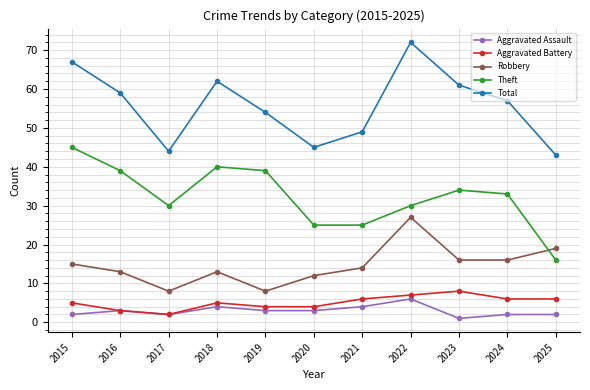

What is the minimum value for Robbery?

8